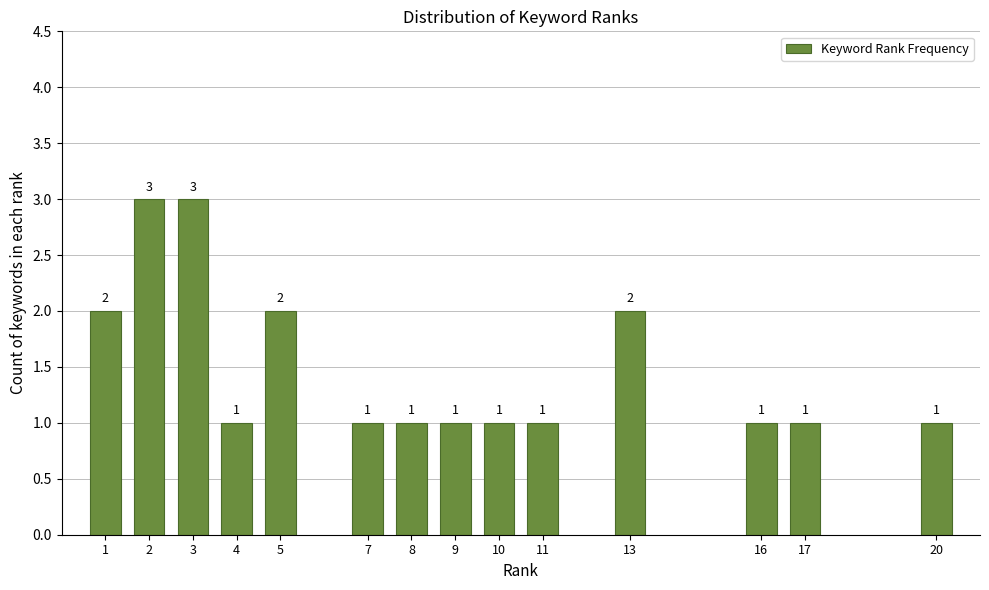

Reading left to right, extract all data points from this chart.

2	3	3	1	2	1	1	1	1	1	2	1	1	1